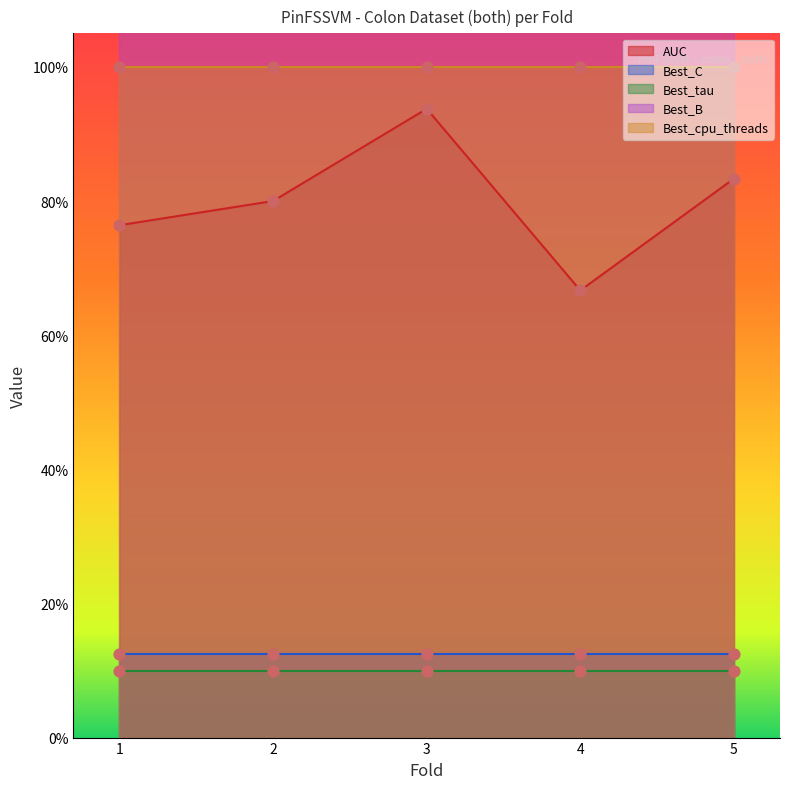

Which series contains the highest Y value?

Best_B